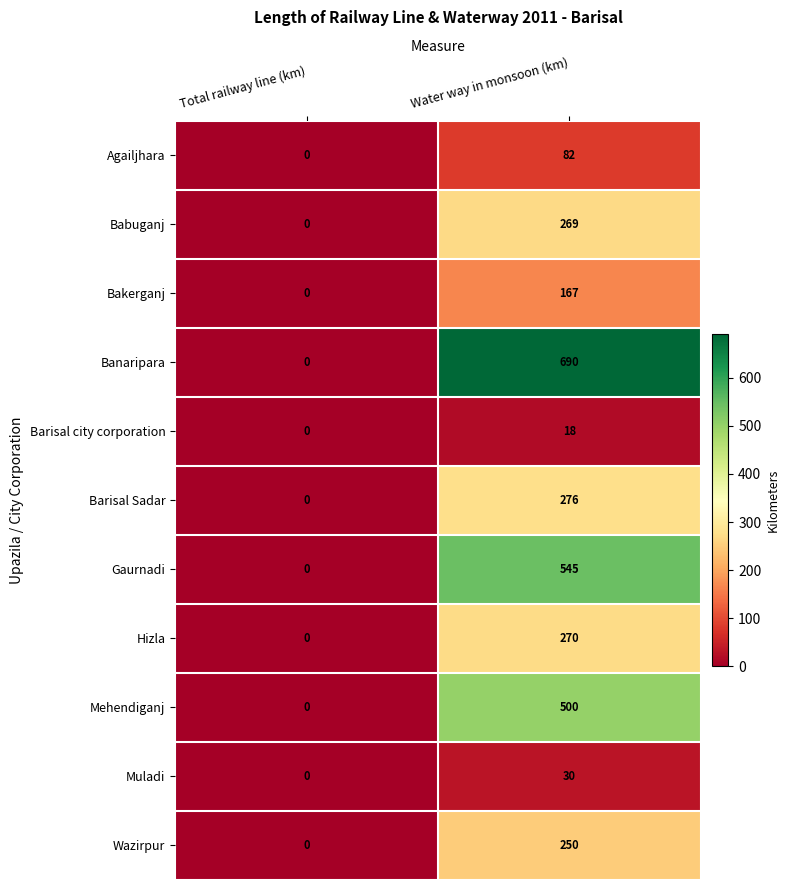

The value of Banaripara at Total railway line (km) is 407. True or false?

False